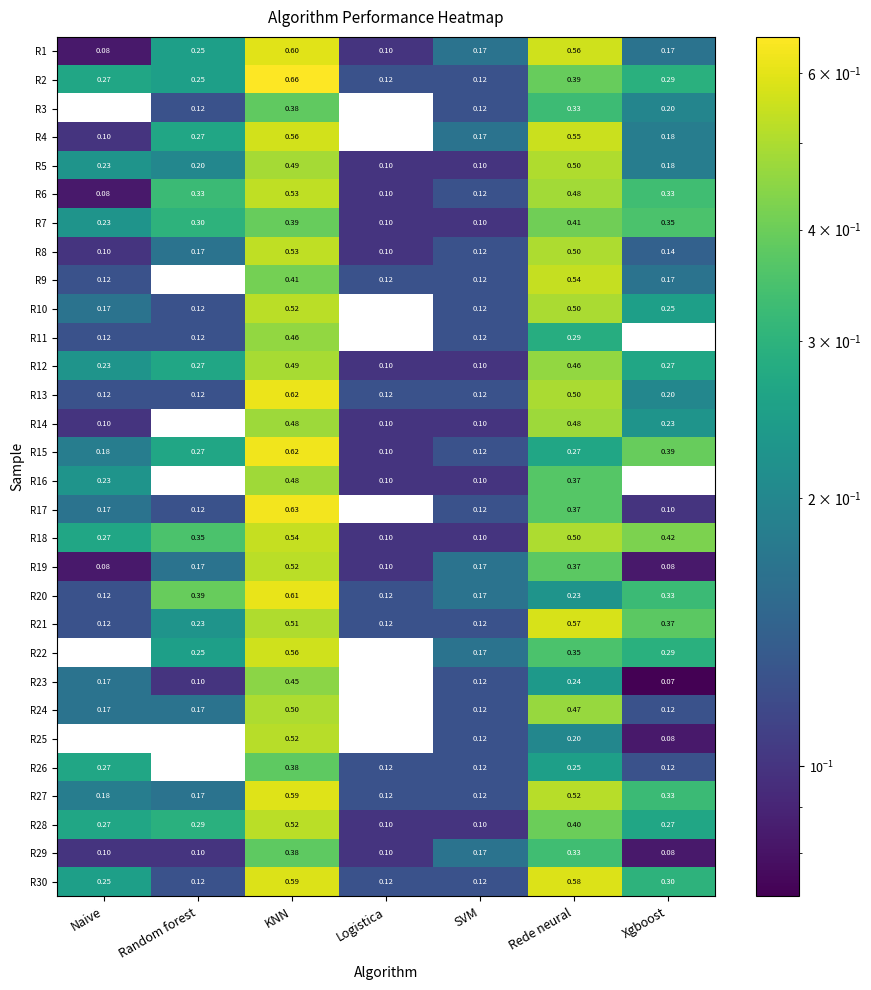

Which series has the largest total across all categories?

R18